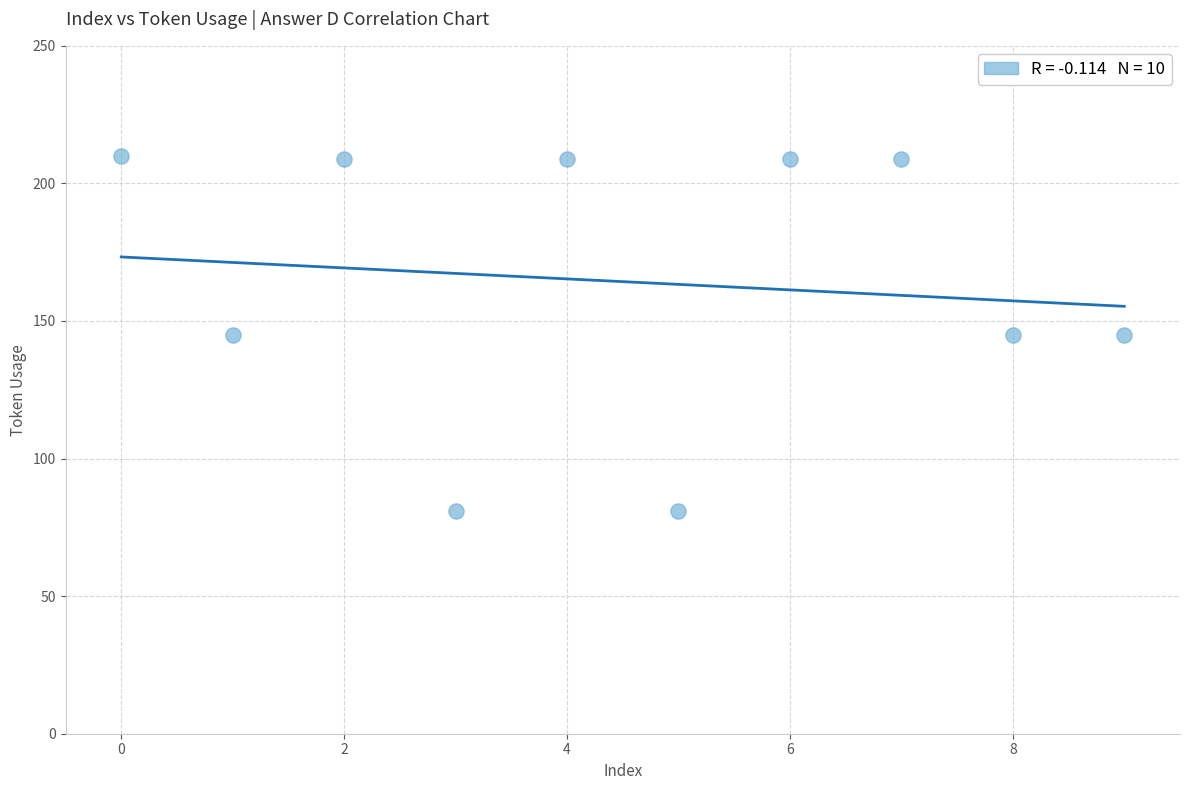

What is the average Y value?

164